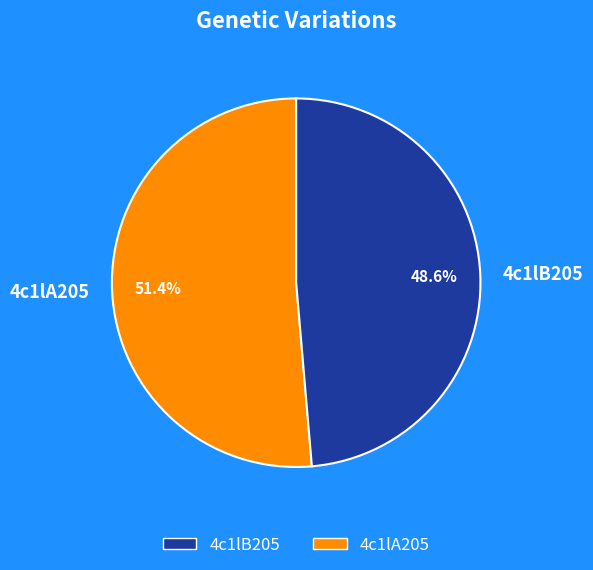

To the nearest percent, what is the combined percentage of 4c1lB205 and 4c1lA205?

100%